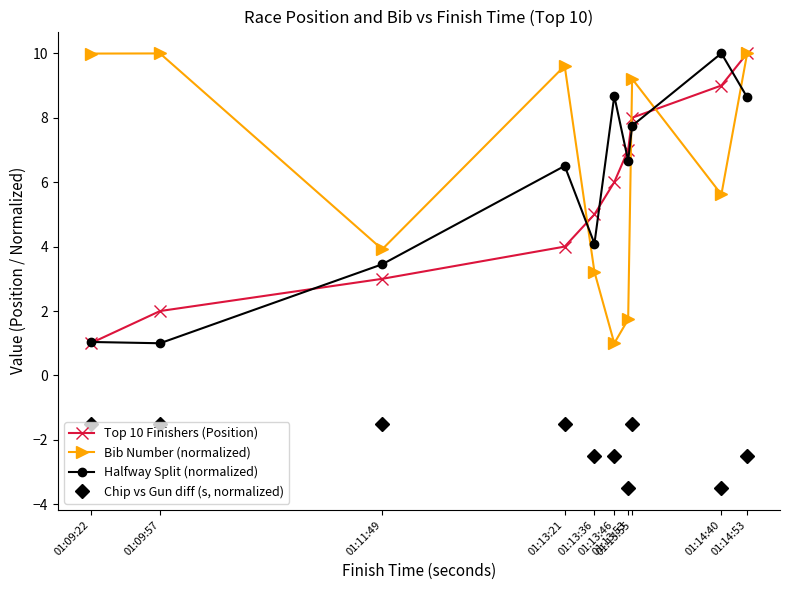

What is the label of the 2nd point from the left?

01:09:57